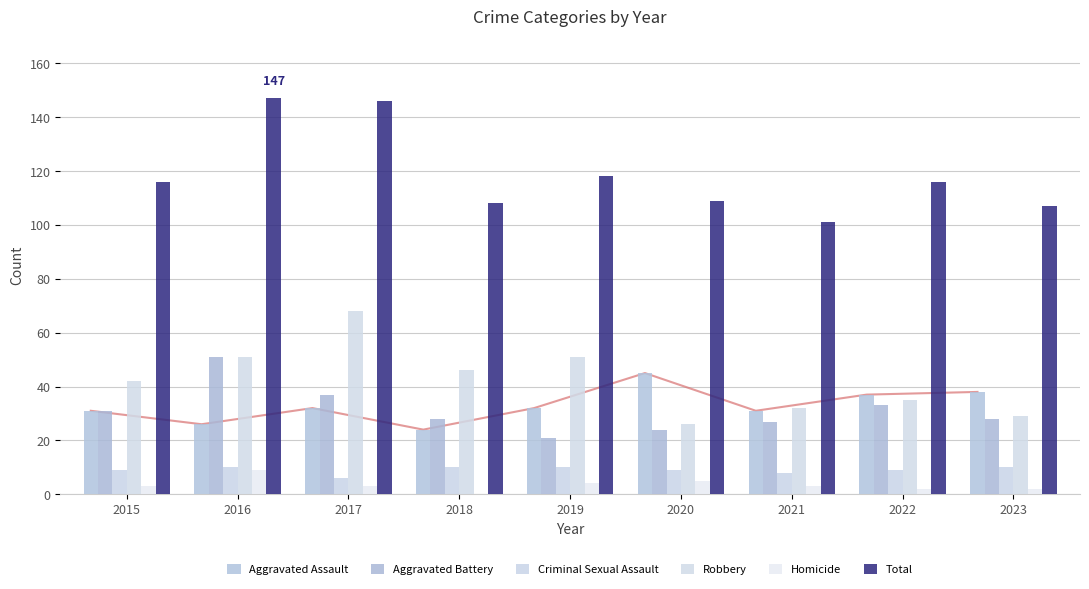

List the series in order of their peak value, lowest first.

Homicide, Criminal Sexual Assault, Aggravated Assault, Aggravated Battery, Robbery, Total